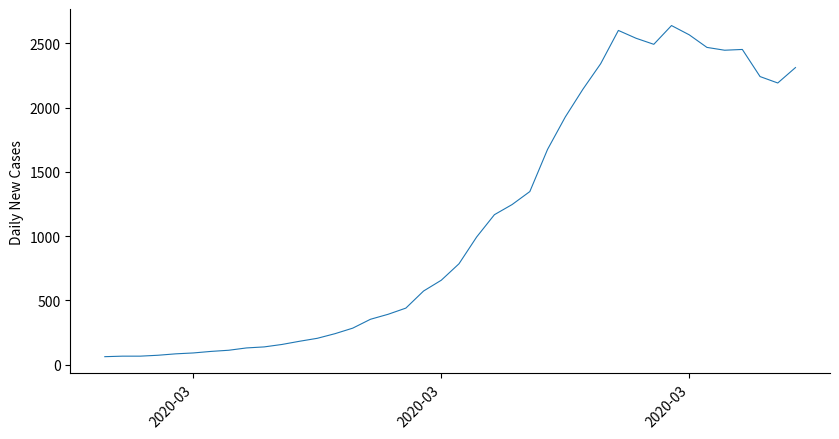

What is the average value?

1124